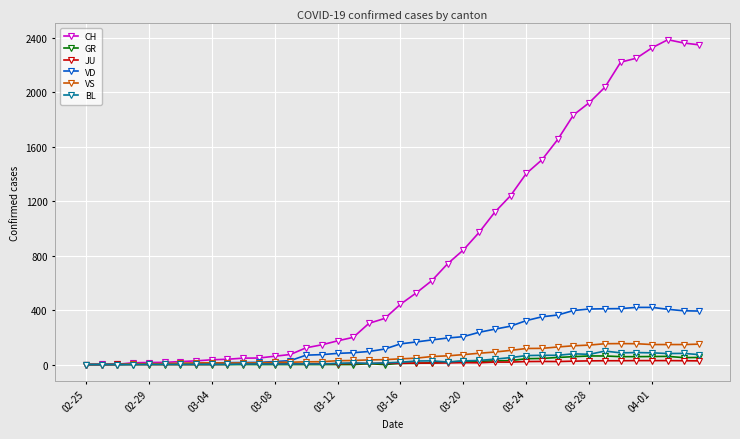

What is the maximum value shown in the chart?

2387